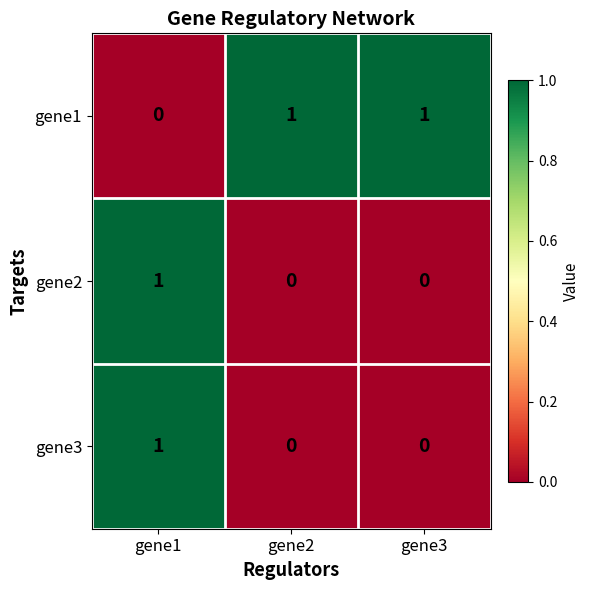

The gene1 series shows 0 at gene1. True or false?

True